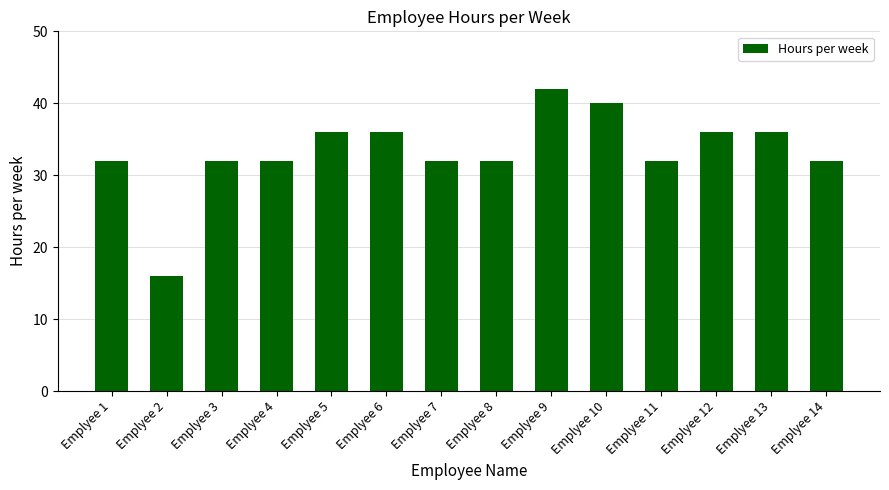

What is the difference between the second highest and second lowest values?

8